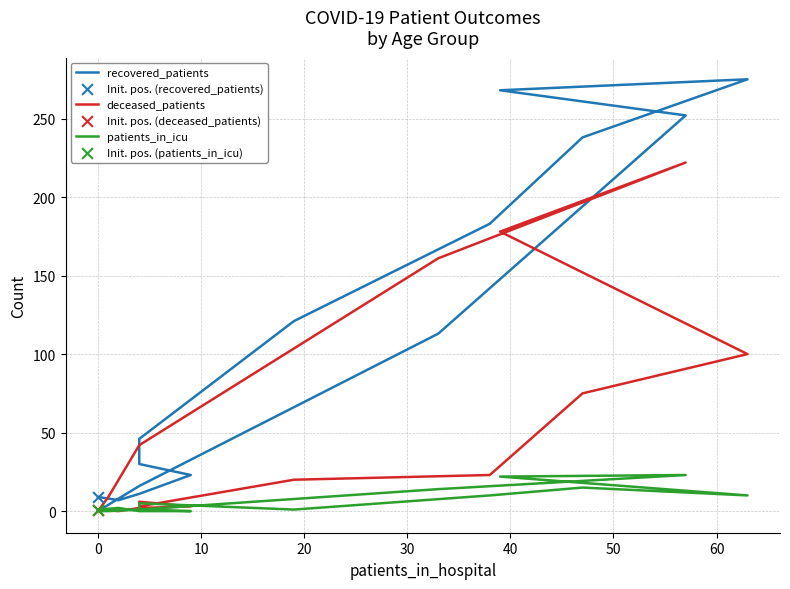

Which series has the largest total across all categories?

recovered_patients